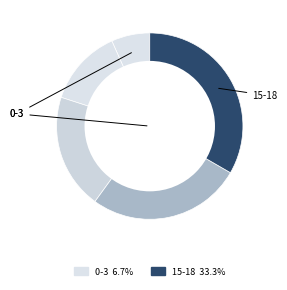

How many slices are in this pie chart?

5